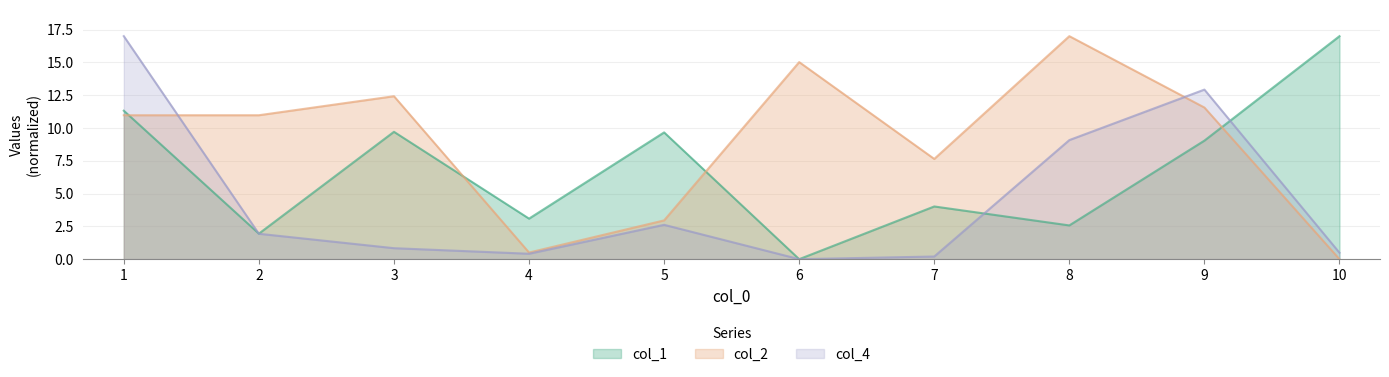

How many times do col_1 and col_4 cross each other?

3